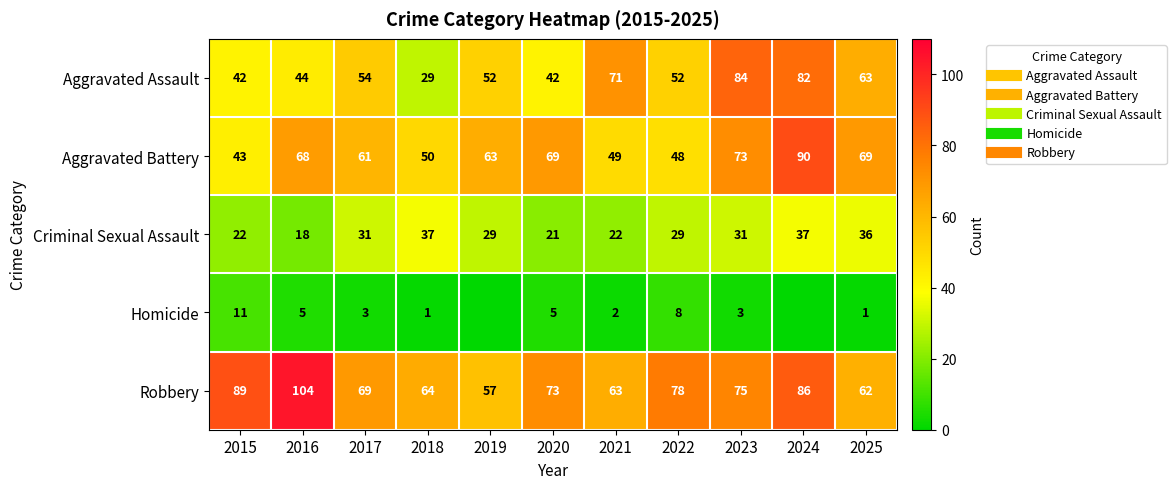

How many positive values does the Homicide series have?

9